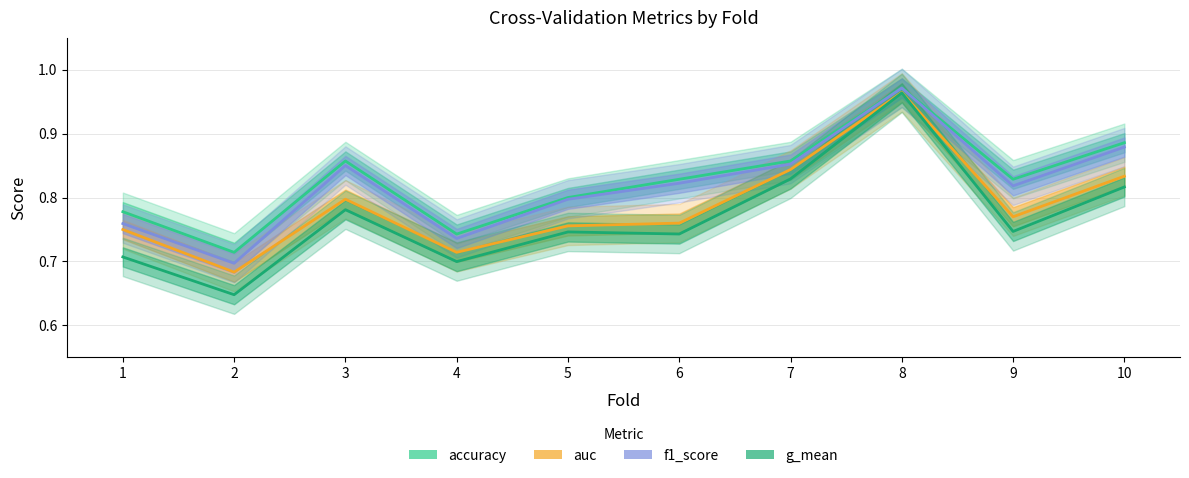

How many interior local valleys does the g_mean series have?

4